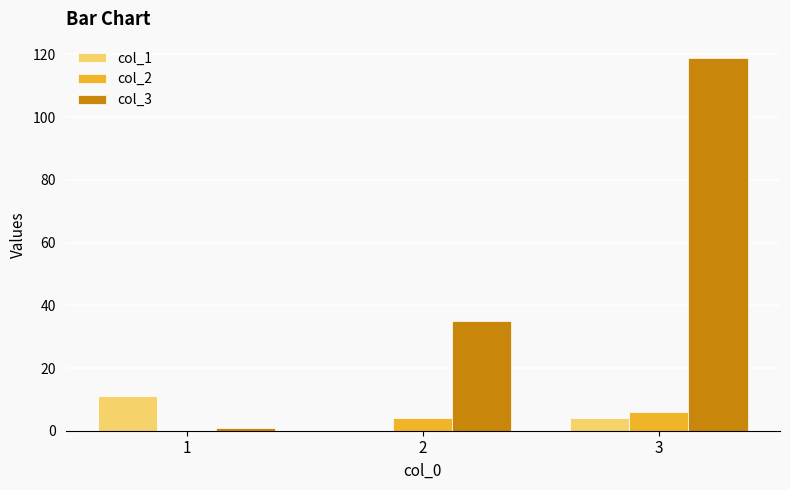

Which series has the largest range (max minus min)?

col_3